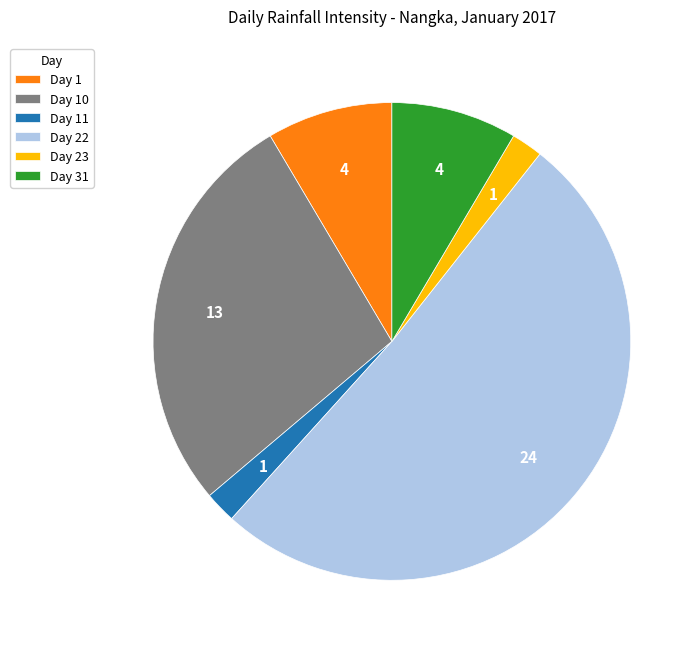

Is the sum of Day 23 and Day 31 greater than half?

No